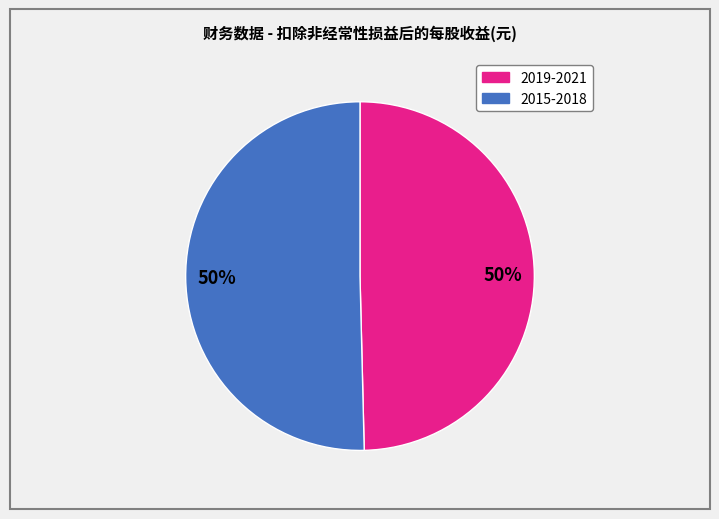

How many slices are in this pie chart?

2